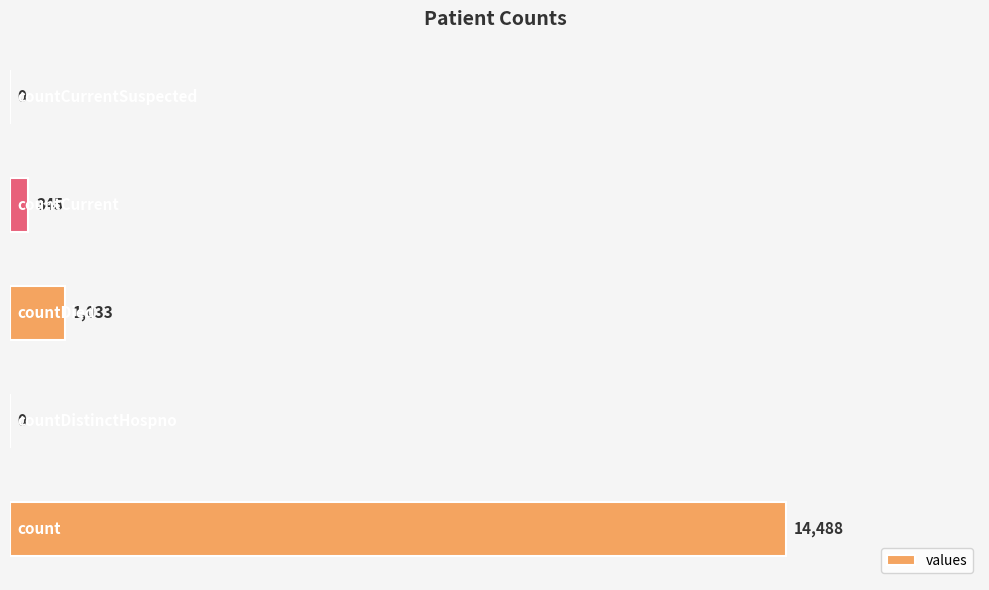

What is the maximum value shown in the chart?

14488